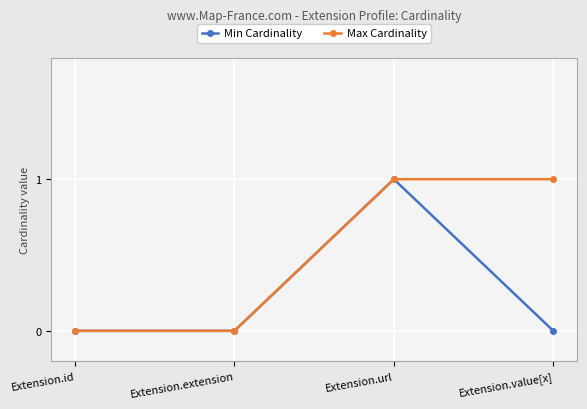

Reading left to right, list all the values displayed in this chart.

Min Cardinality: Extension.id=0	Extension.extension=0	Extension.url=1	Extension.value[x]=0
Max Cardinality: Extension.id=0	Extension.extension=0	Extension.url=1	Extension.value[x]=1